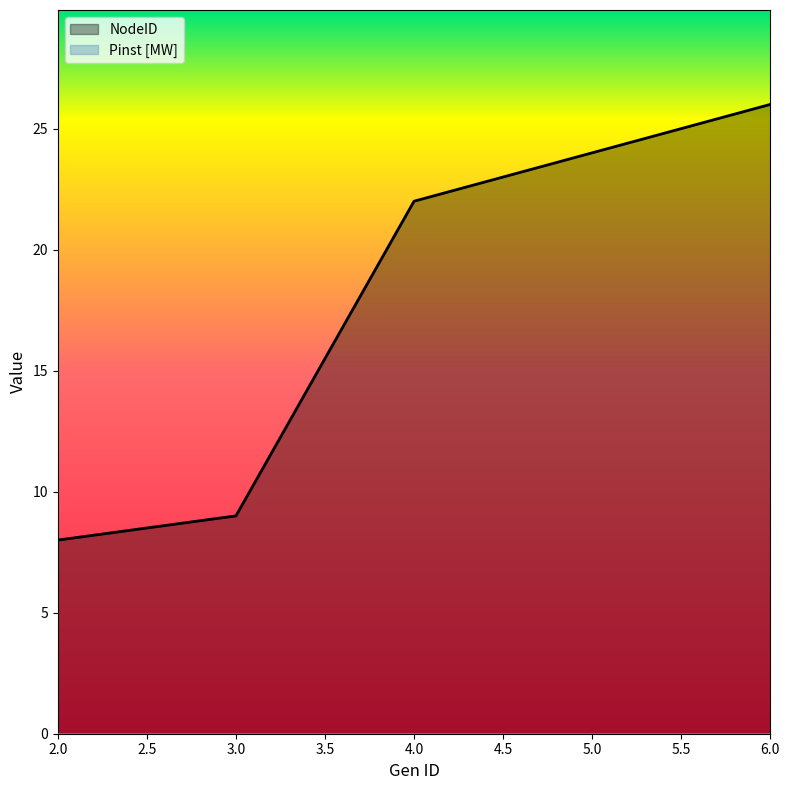

The value at 4 is 22. True or false?

True